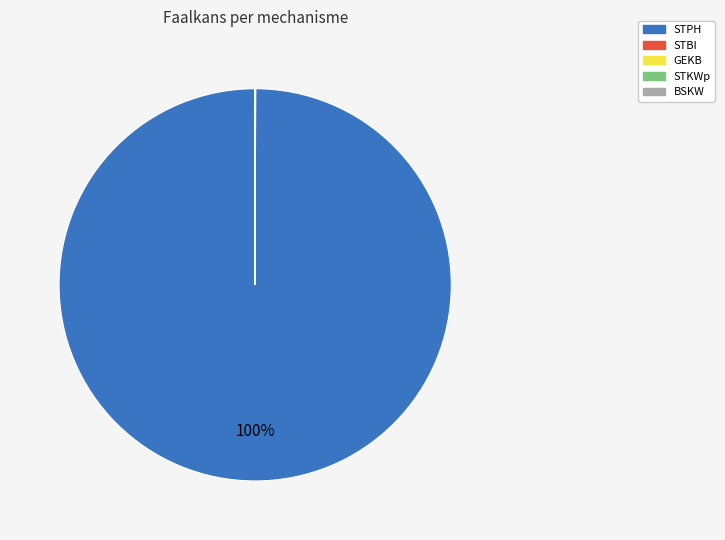

Which category has the biggest portion of the pie?

STPH